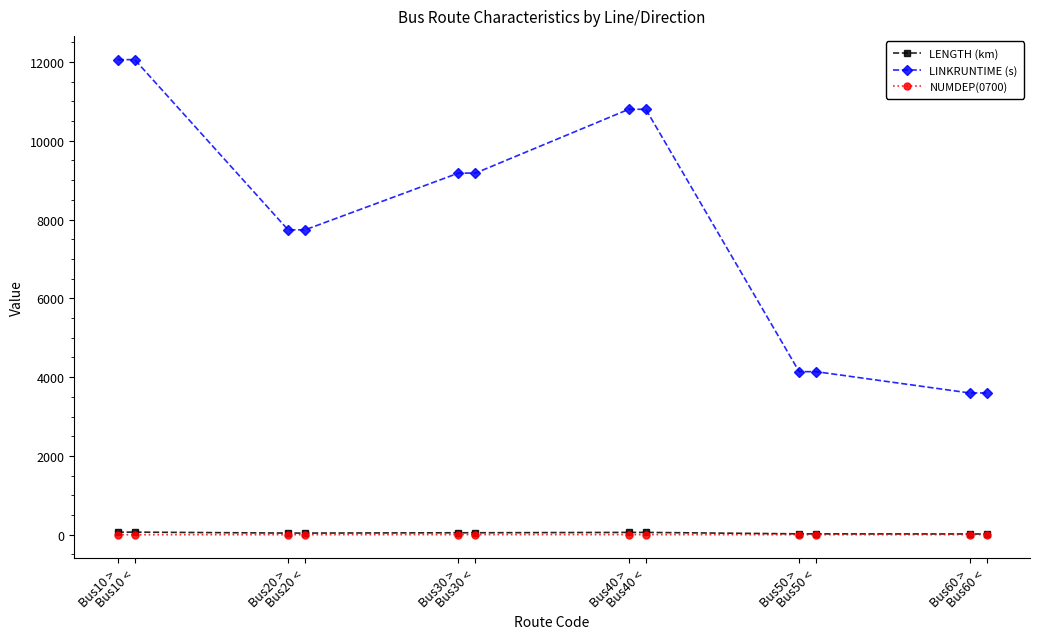

What is the greatest value displayed?

12060